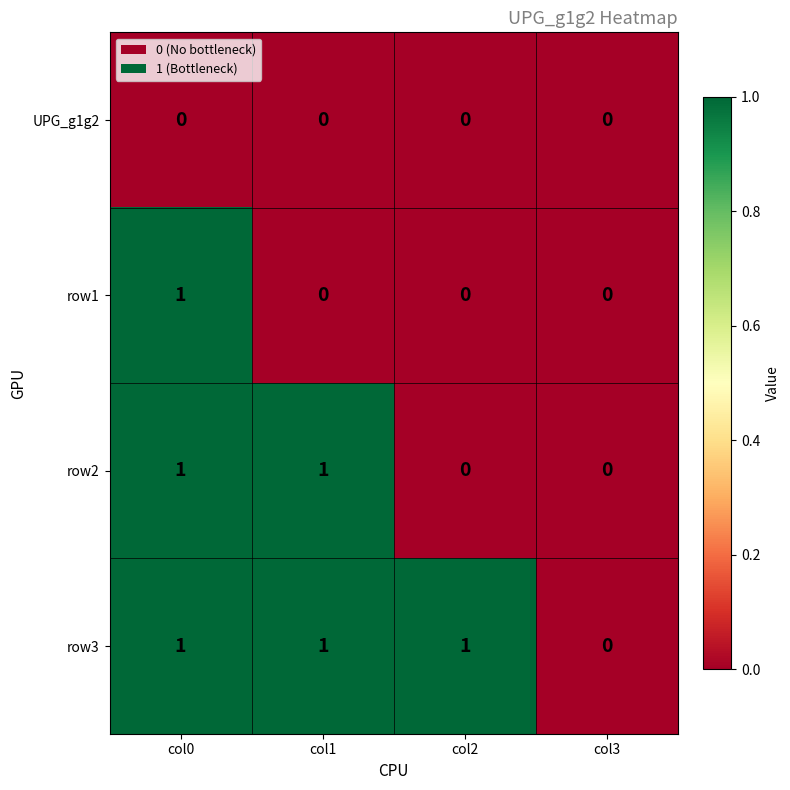

List the series in order of their overall mean, highest first.

row3, row2, row1, UPG_g1g2